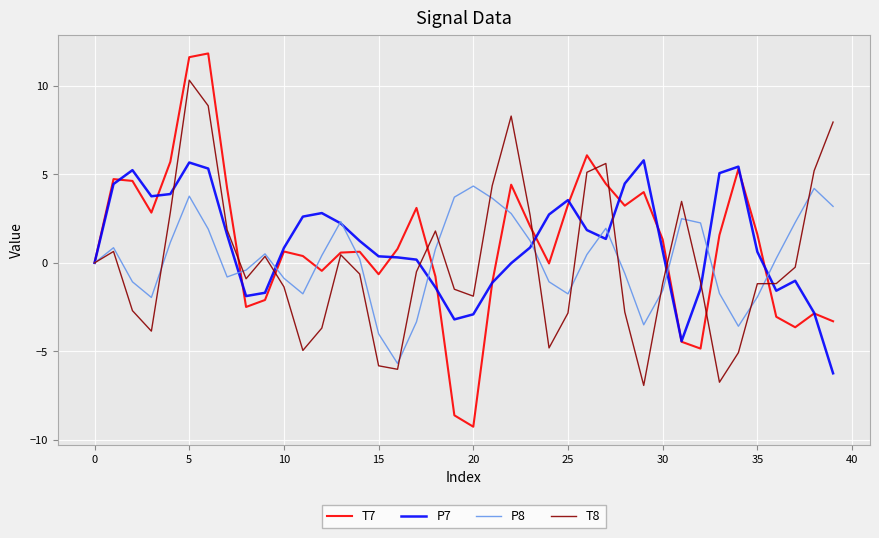

At how many categories does at least one series exceed 4?

17